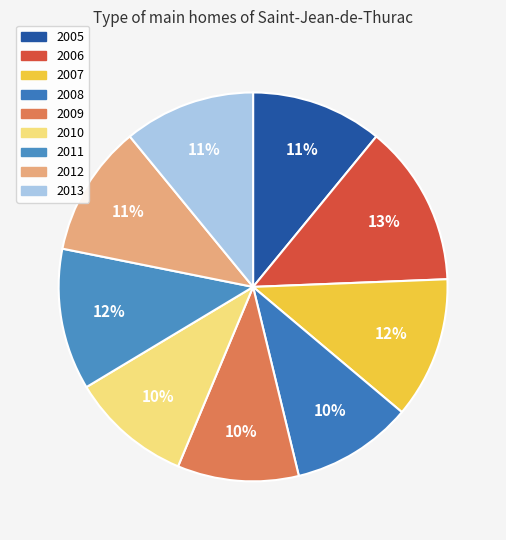

To the nearest percent, what portion does 2010 represent?

10%